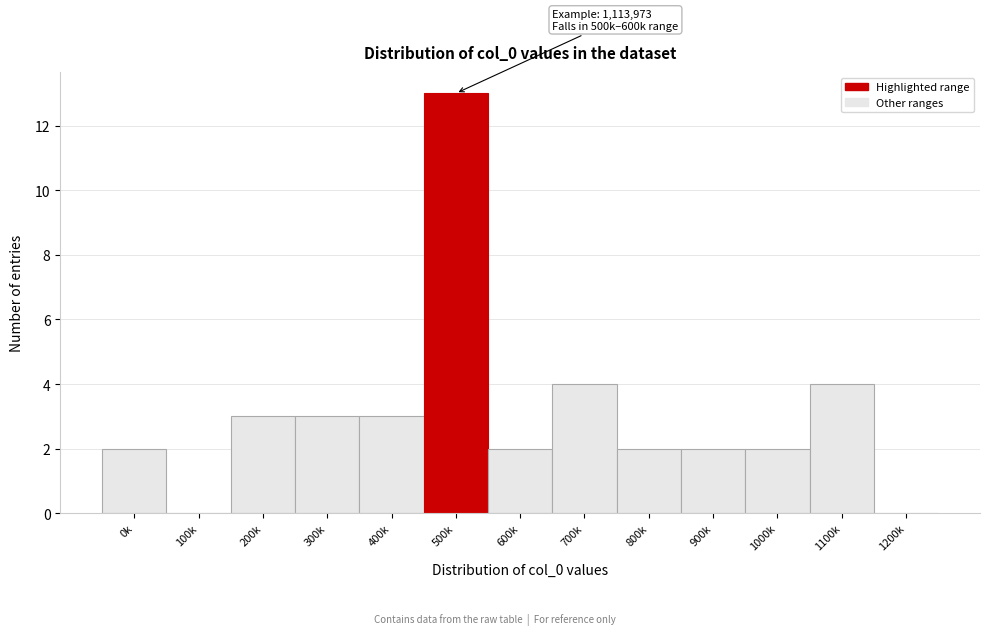

Reading left to right, transcribe all the data shown in this chart.

0k=2	100k=0	200k=3	300k=3	400k=3	500k=13	600k=2	700k=4	800k=2	900k=2	1000k=2	1100k=4	1200k=0